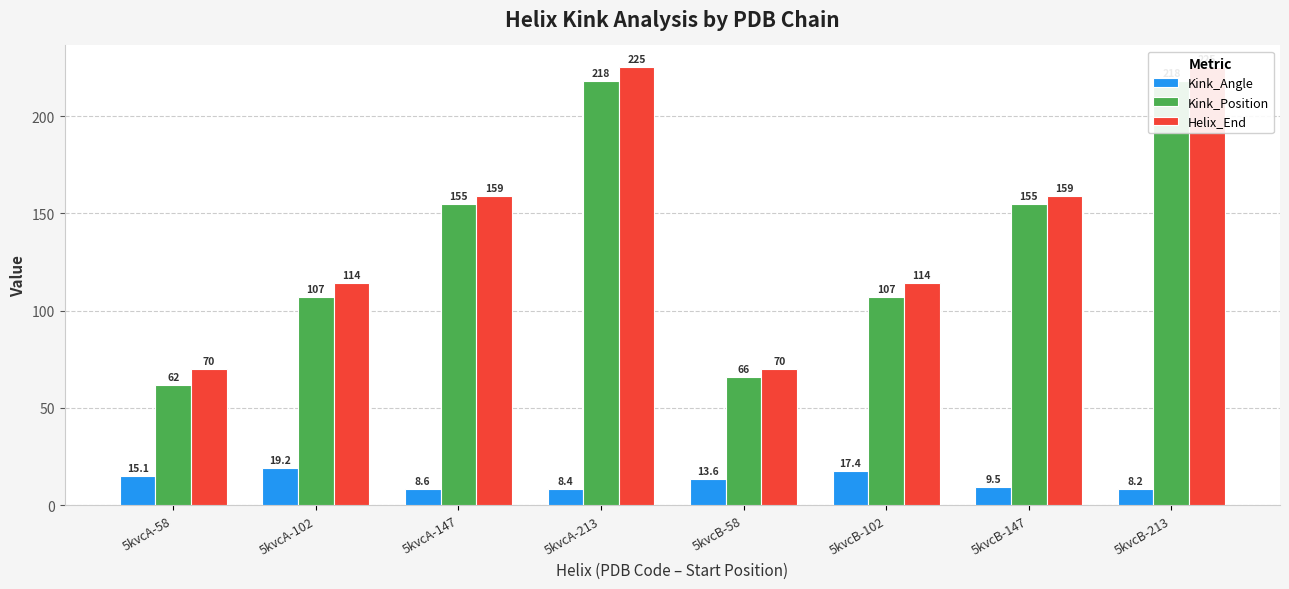

How many groups of bars are there?

8